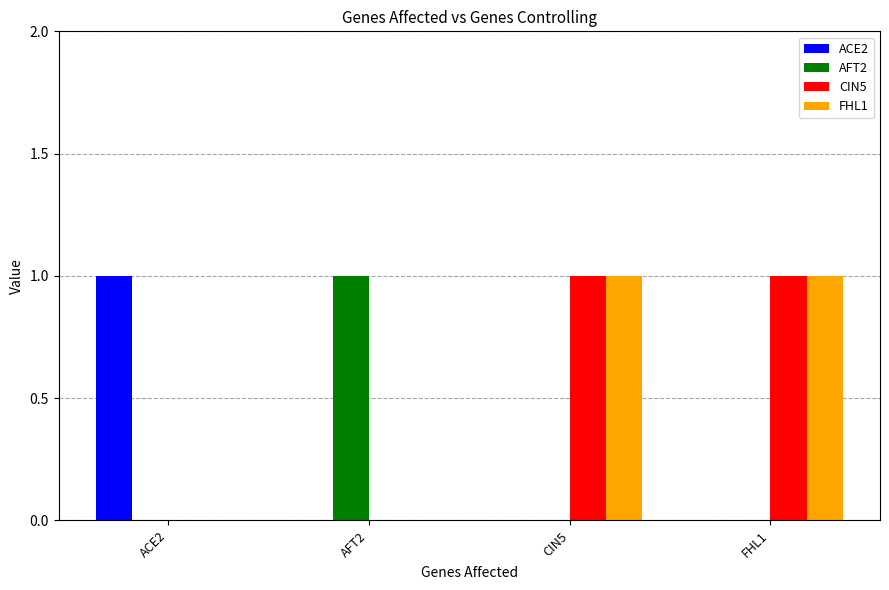

The value of AFT2 at AFT2 is 1. True or false?

True